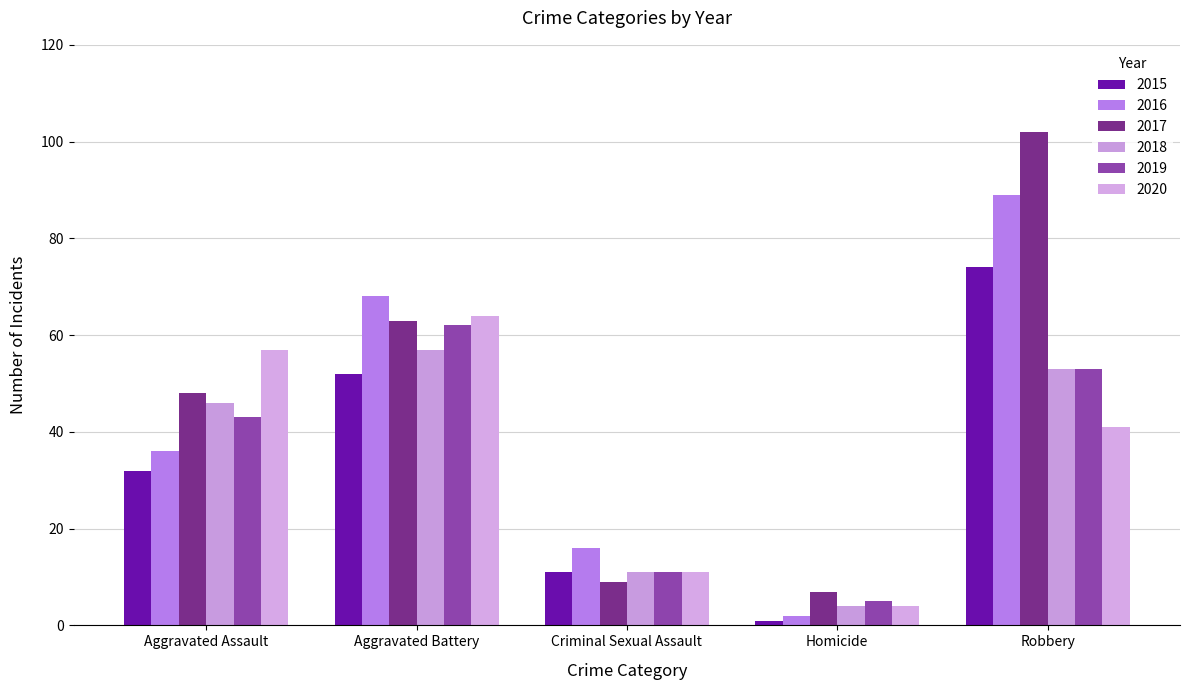

Where is 2017 nearest to the value 54?

Aggravated Assault